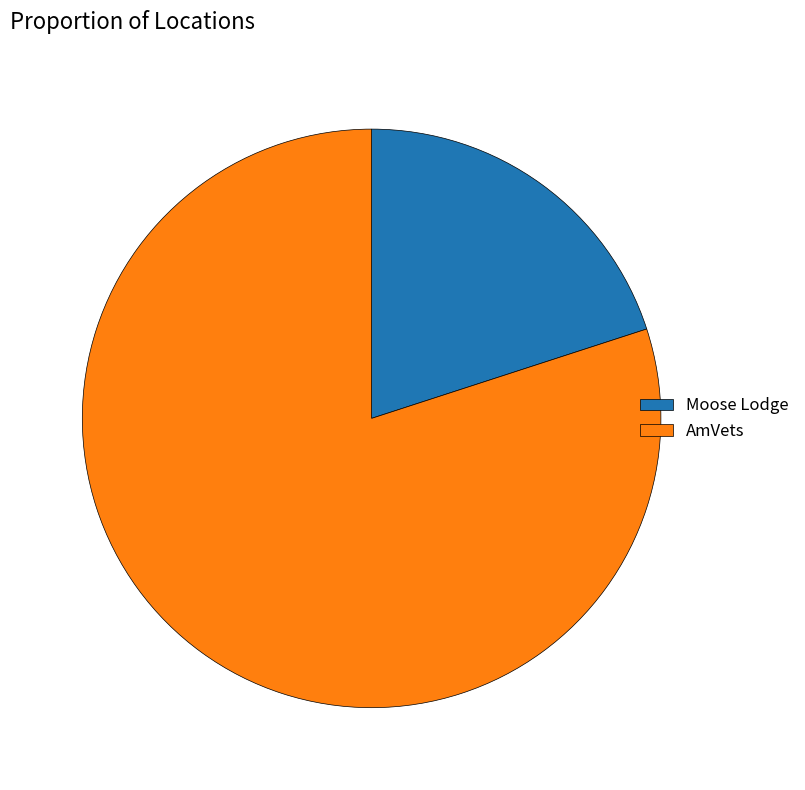

Is Moose Lodge the majority of the pie?

No